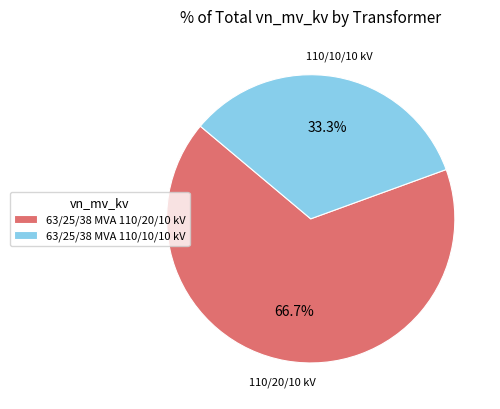

The 63/25/38 MVA 110/10/10 kV slice represents 33% of the pie. True or false?

True